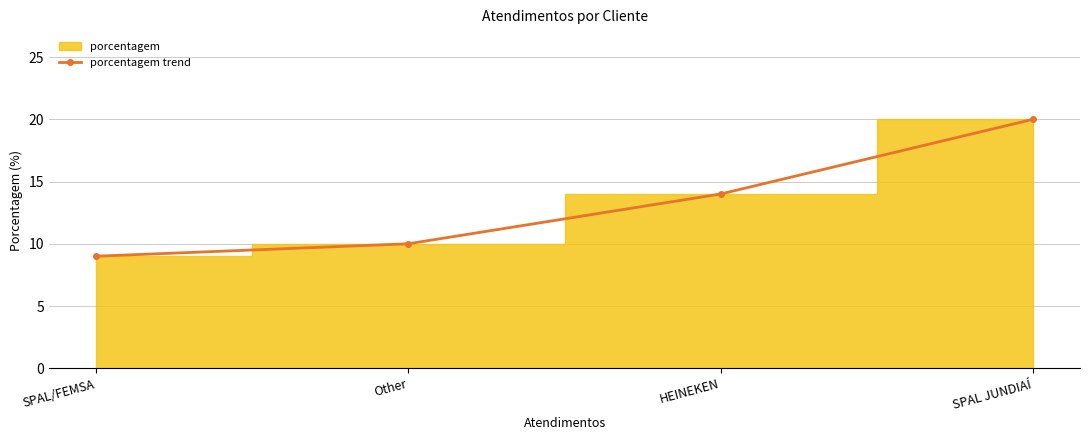

What is the label of the 2nd point from the right?

HEINEKEN